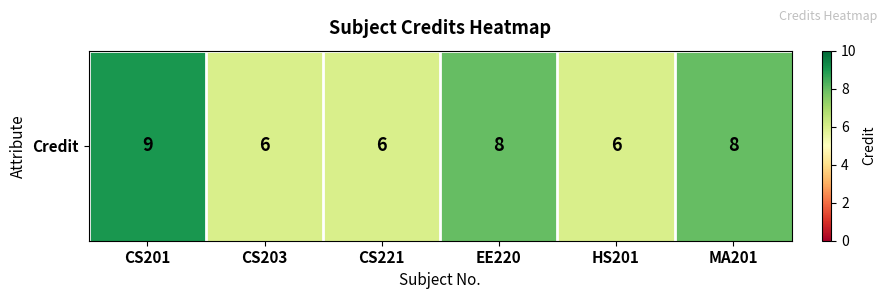

What is the sum of all values?

43